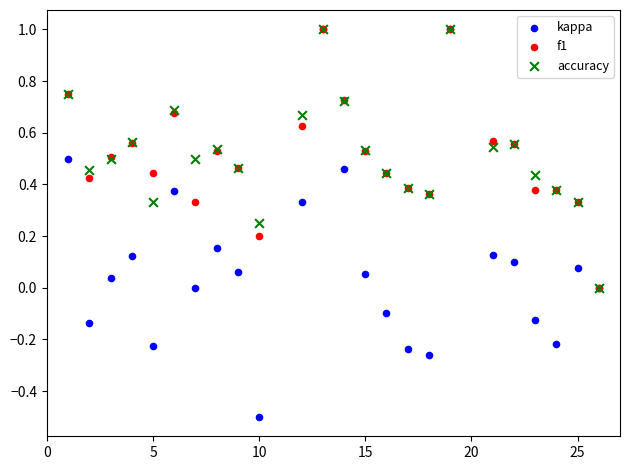

What are all the series names shown in the legend?

kappa, f1, accuracy